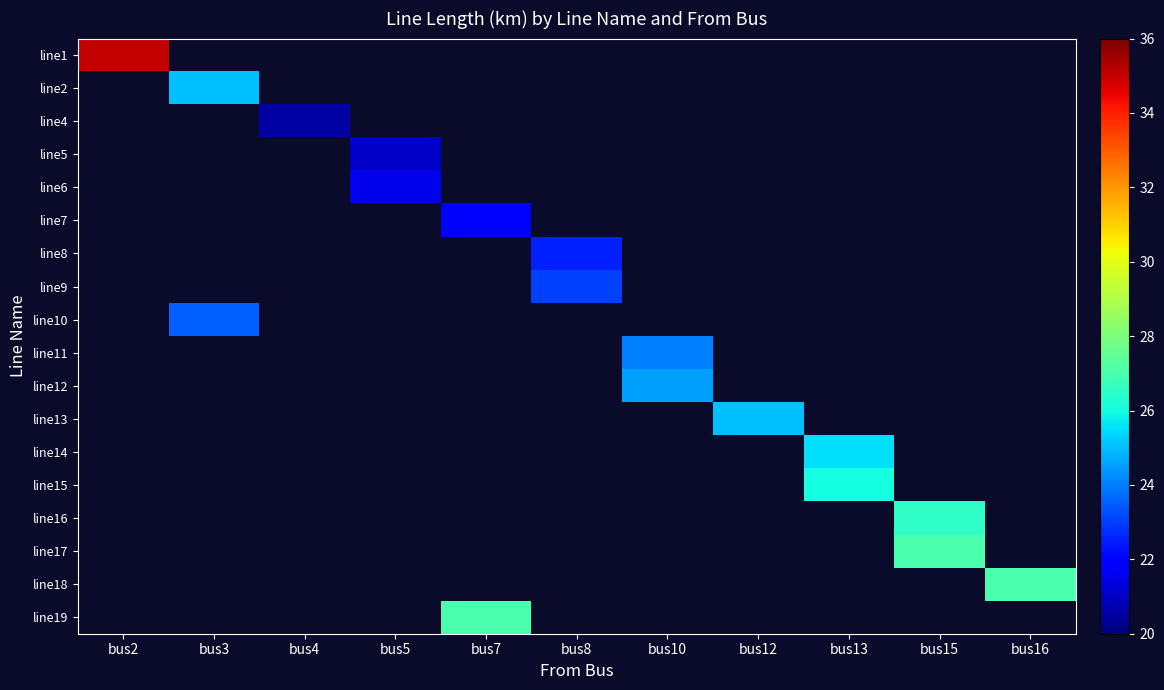

Which has a higher value, bus16 or bus13?

bus13